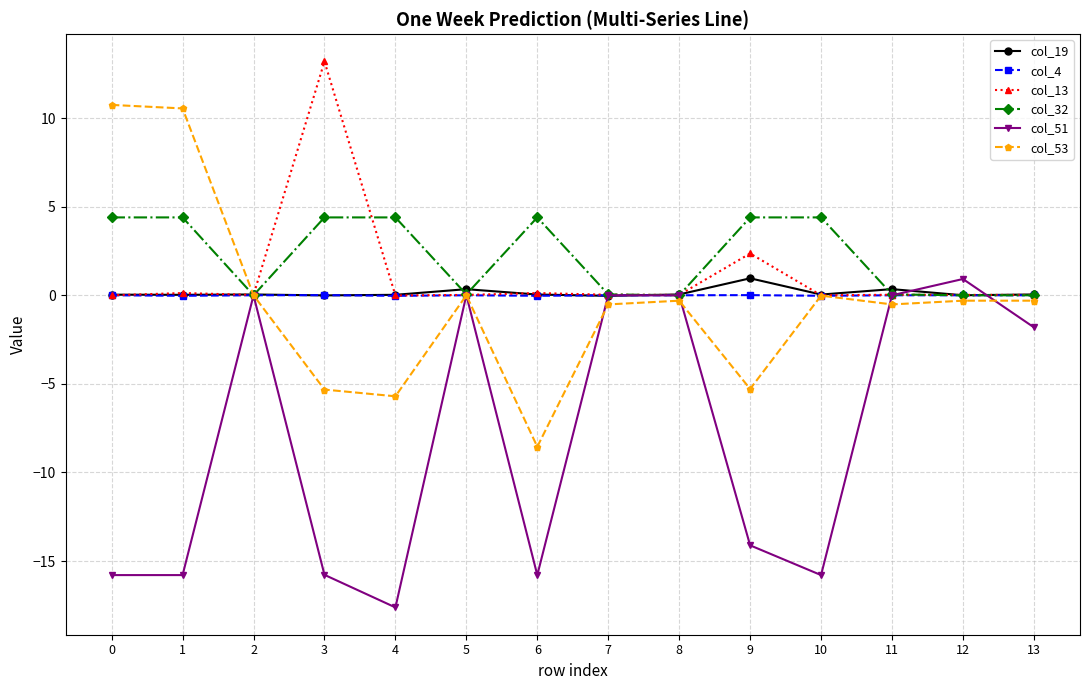

Is the value of col_53 at 2 greater than the value of col_51 at 9?

Yes